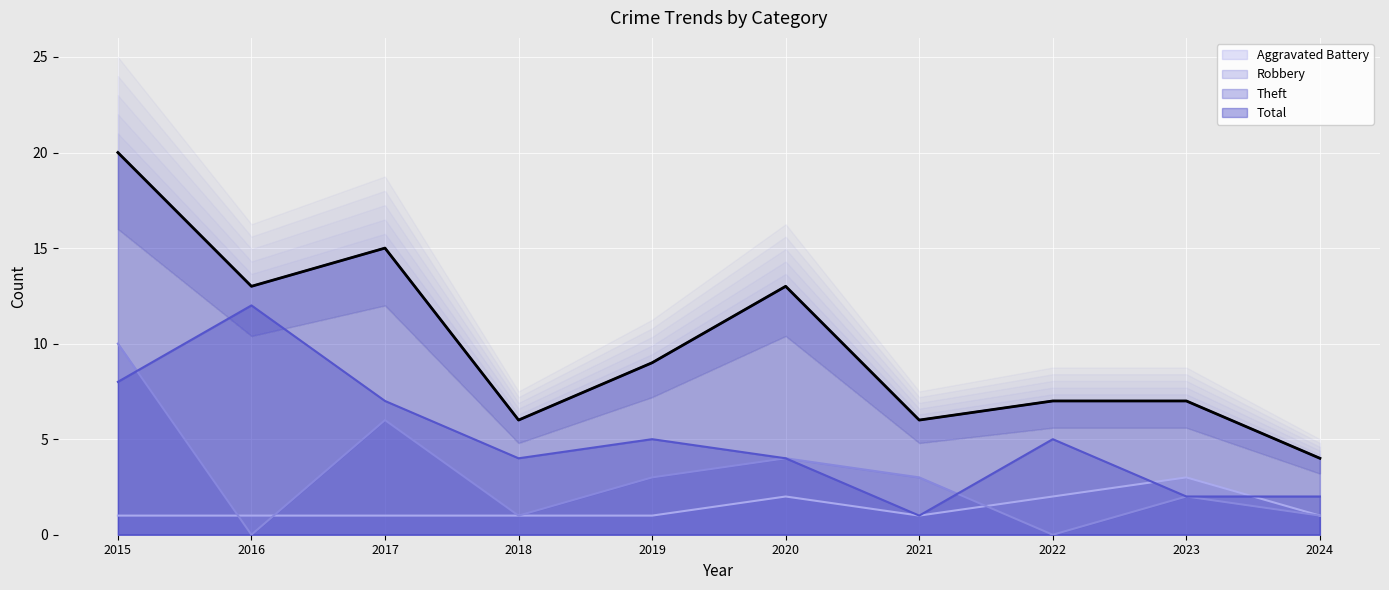

Reading right to left, extract all data points from this chart.

Aggravated Battery: 1	3	2	1	2	1	1	1	1	1
Robbery: 1	2	0	3	4	3	1	6	0	10
Theft: 2	2	5	1	4	5	4	7	12	8
Total: 4	7	7	6	13	9	6	15	13	20